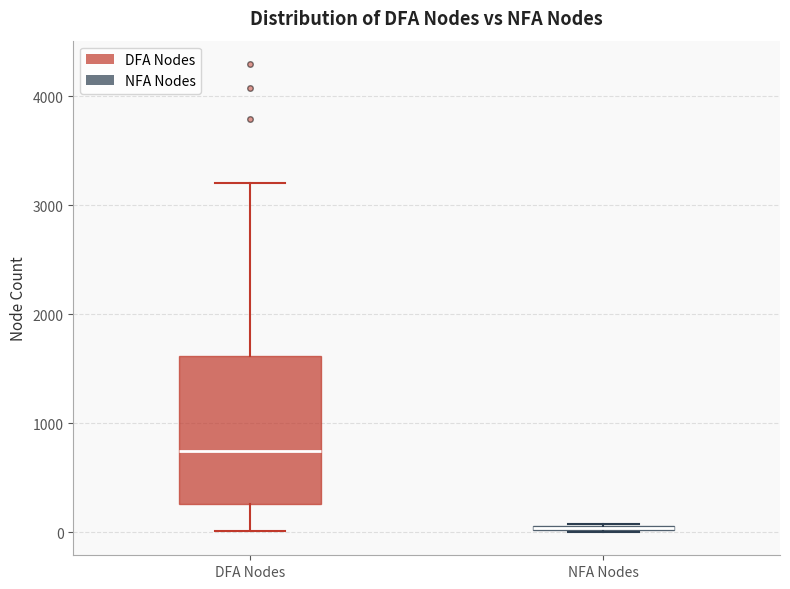

Comparing the boxes themselves (not the whiskers), which one is the tallest?

DFA Nodes